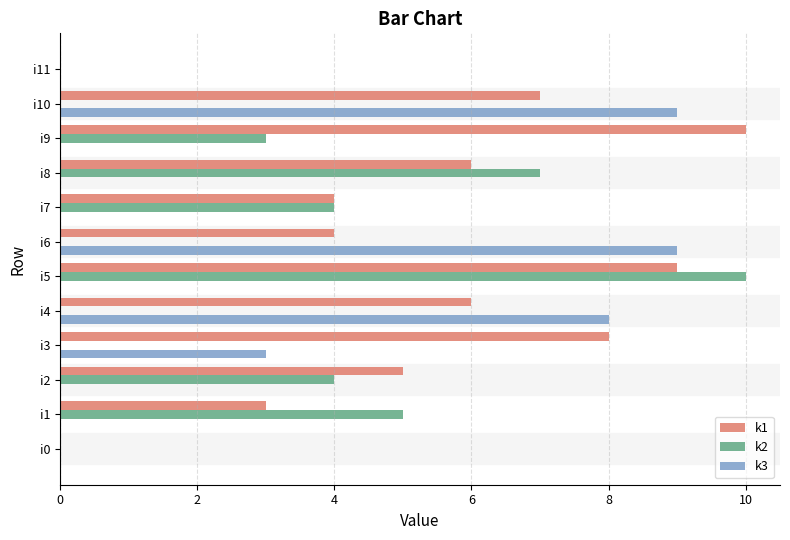

Is it true that k1 equals 6 at i8?

True